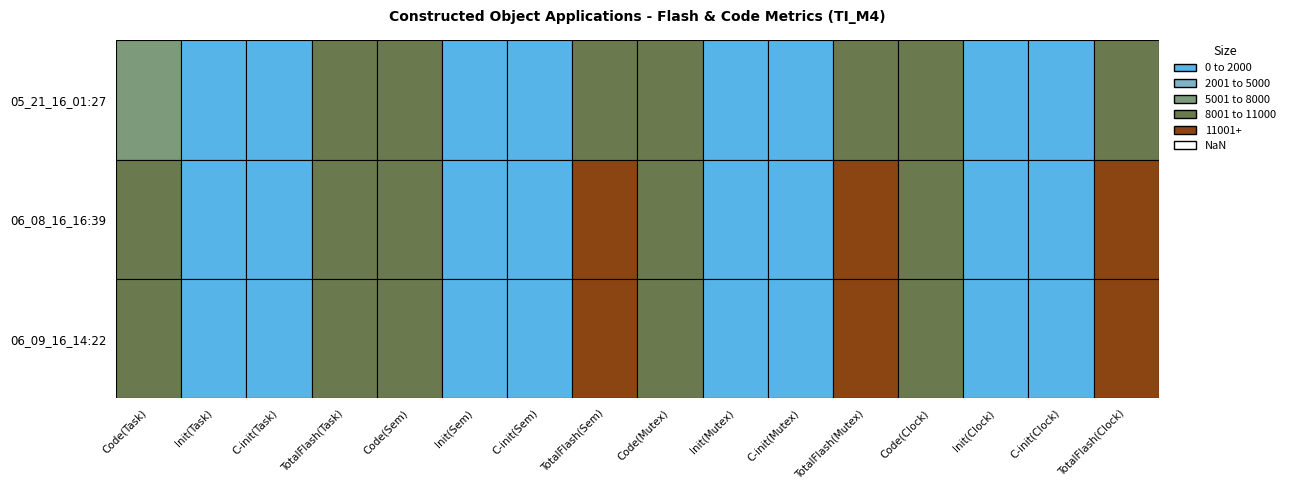

Reading left to right, list all the values displayed in this chart.

05_21_16_01:27: 7850	452	568	8870	8642	580	568	9790	8858	684	568	10110	9146	752	568	10466
06_08_16_16:39: 9386	676	580	10642	10170	804	596	11570	10514	904	604	12022	10810	972	612	12394
06_09_16_14:22: 9386	676	580	10642	10170	804	596	11570	10514	904	604	12022	10810	972	612	12394